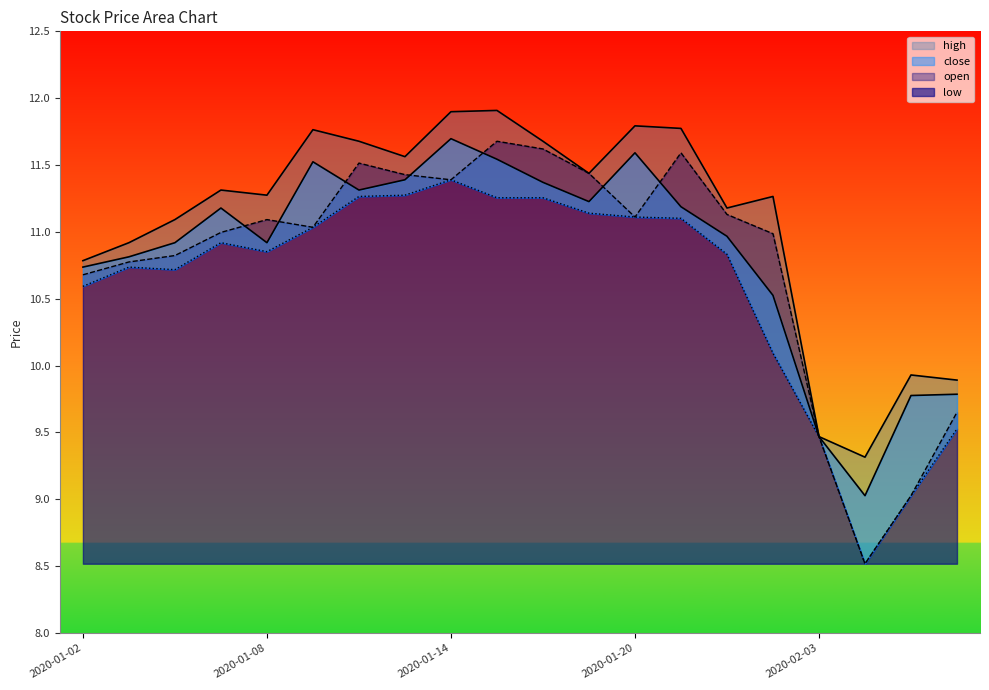

How many data points in high are less than 11?

6